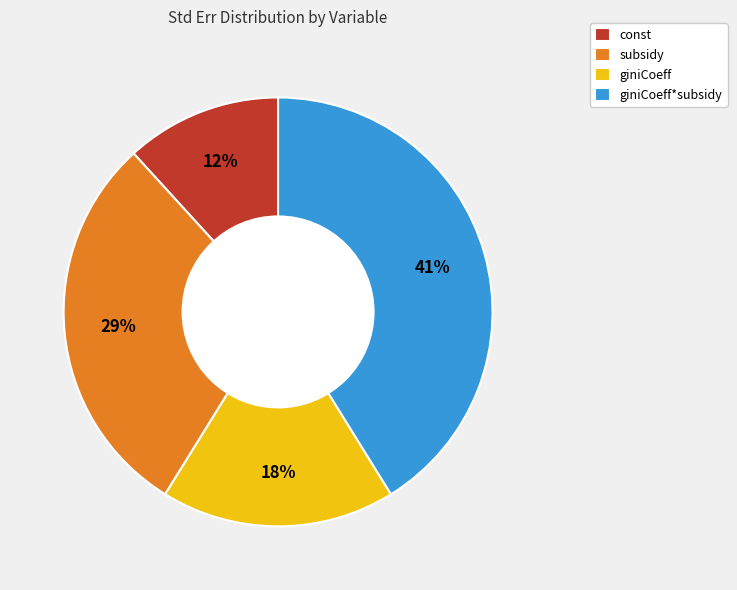

How many segments does this pie chart have?

4